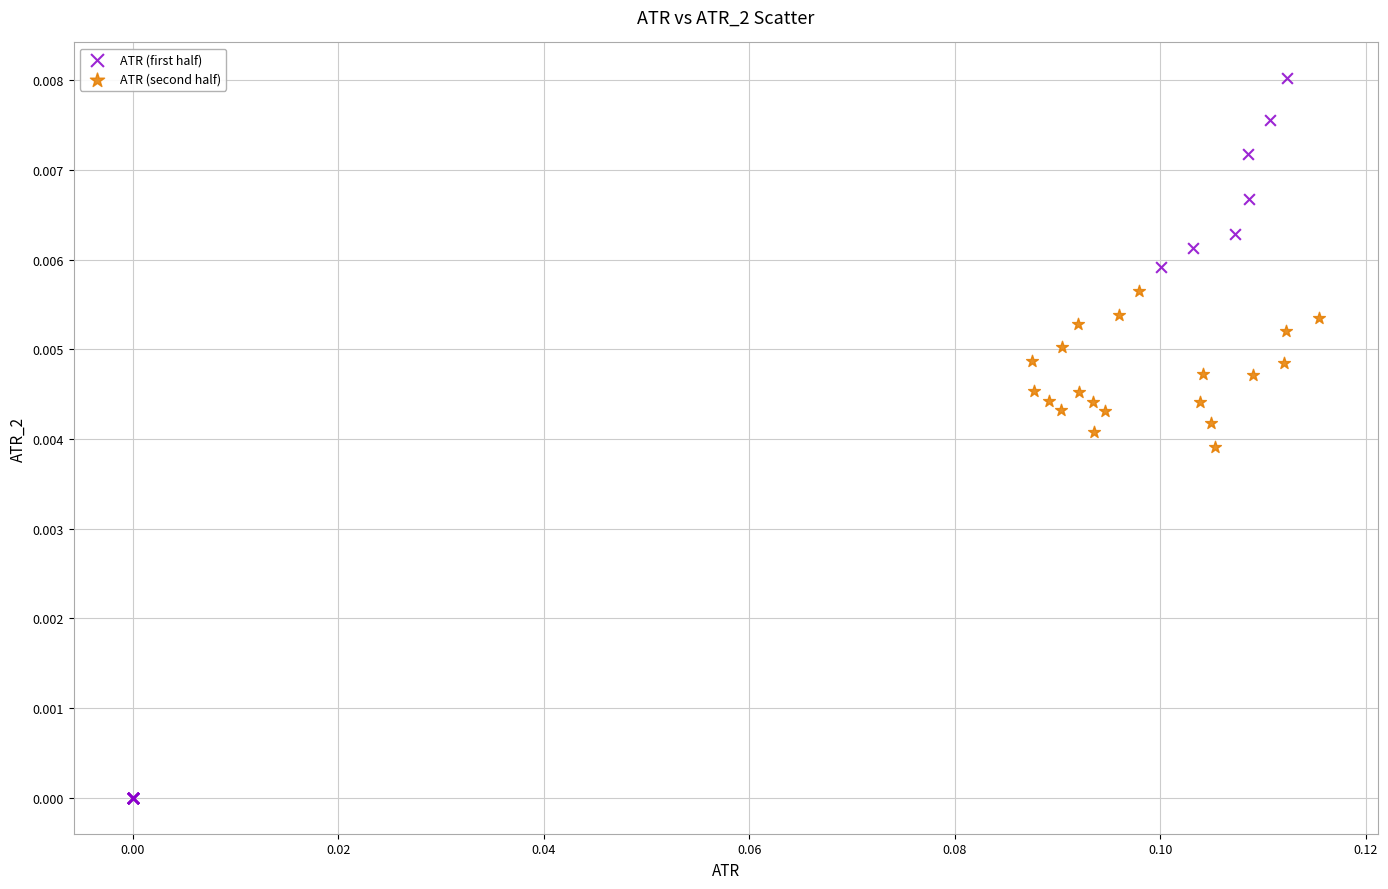

Which series has the largest Y range (max minus min)?

ATR (first half)